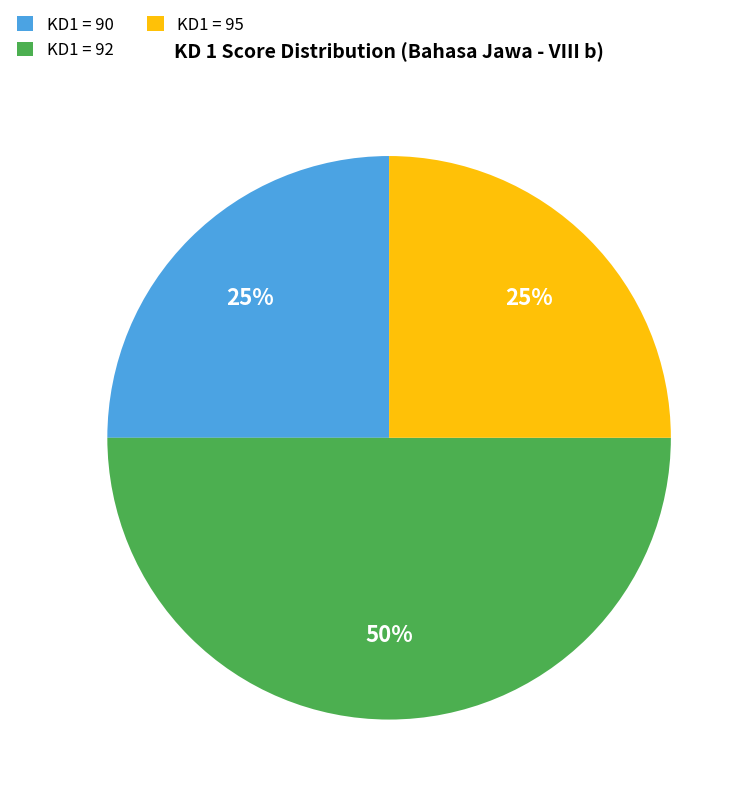

To the nearest percent, what portion does KD1 = 95 represent?

25%